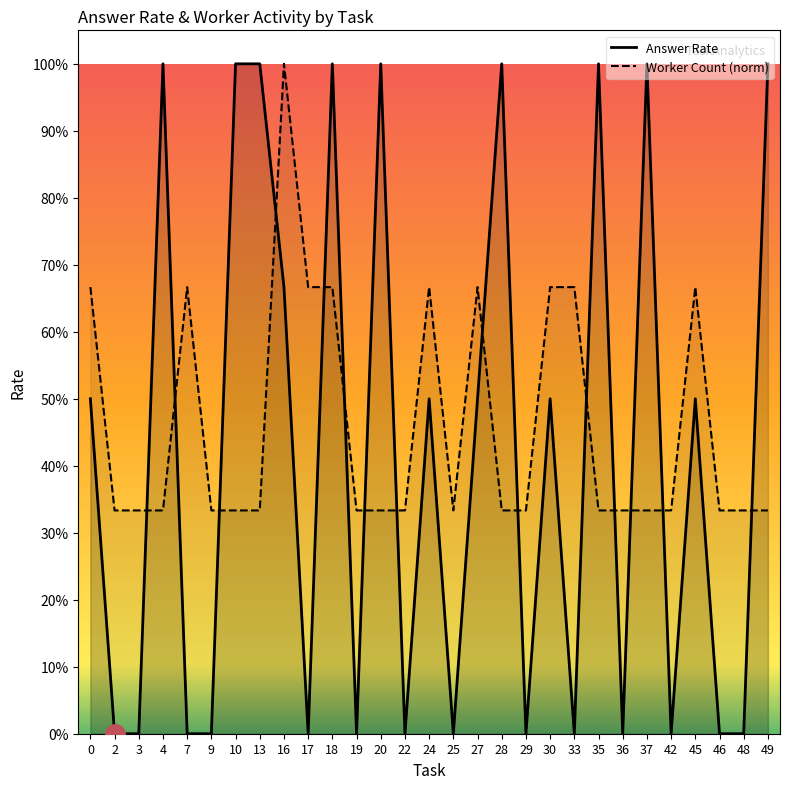

Does the chart have visible grid lines?

No